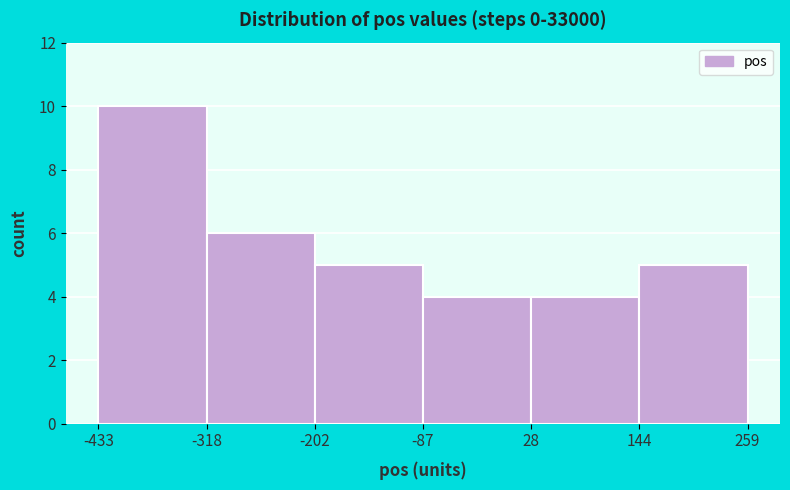

Over which range of the x-axis is the bar tallest?

-433 to -318